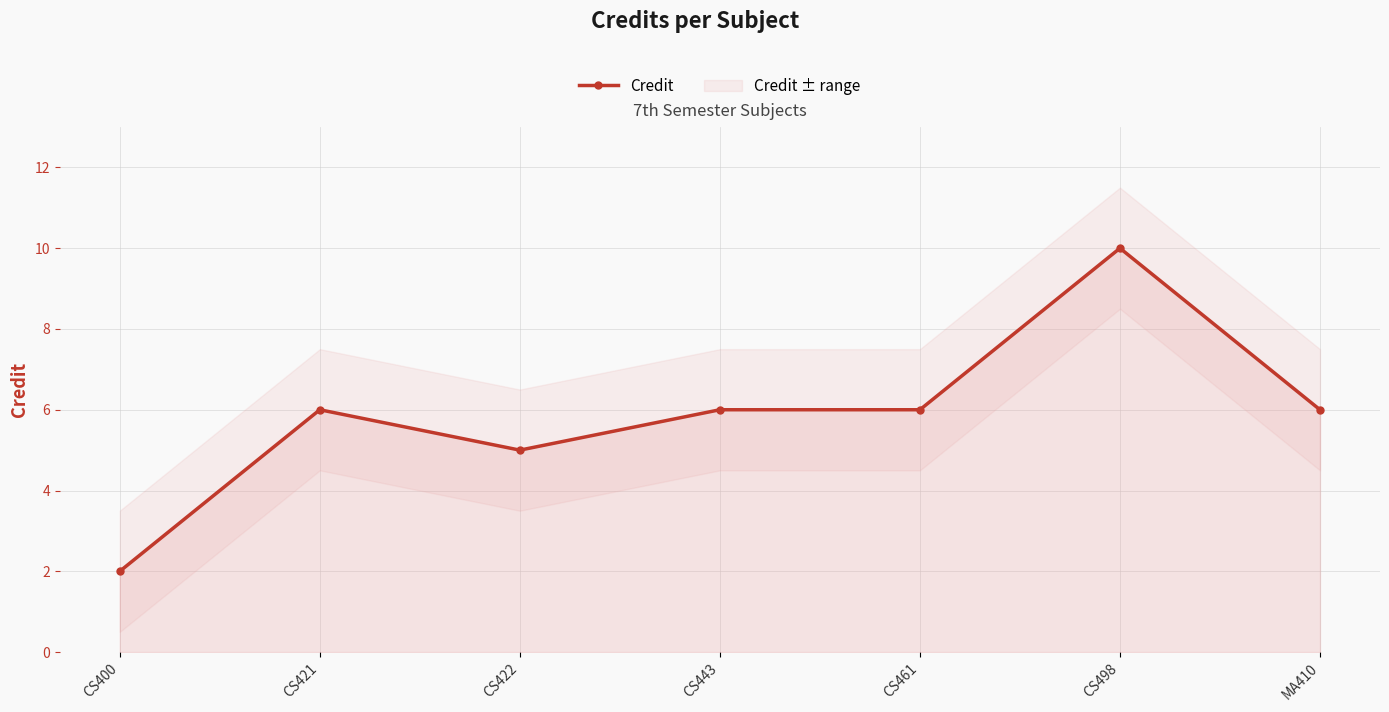

Where is the data nearest to the value 6?

CS421